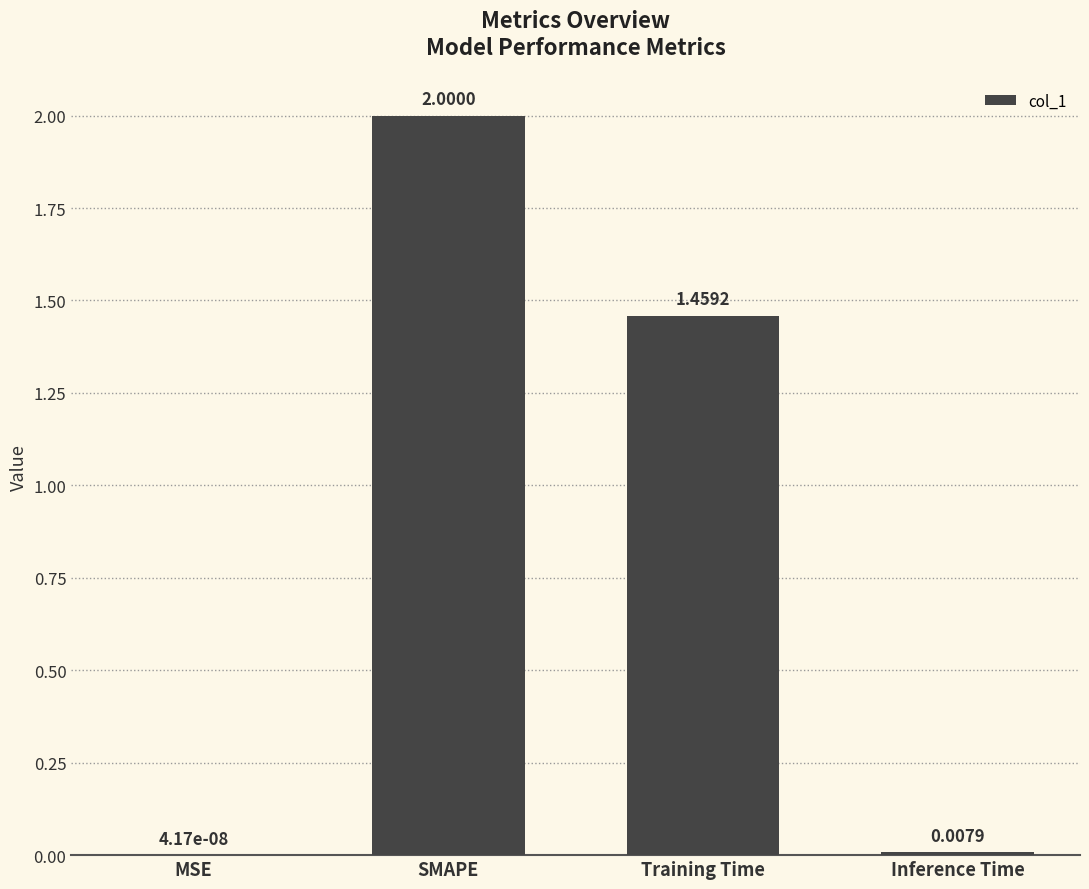

What is the sum of the values at SMAPE and Inference Time?

2.0